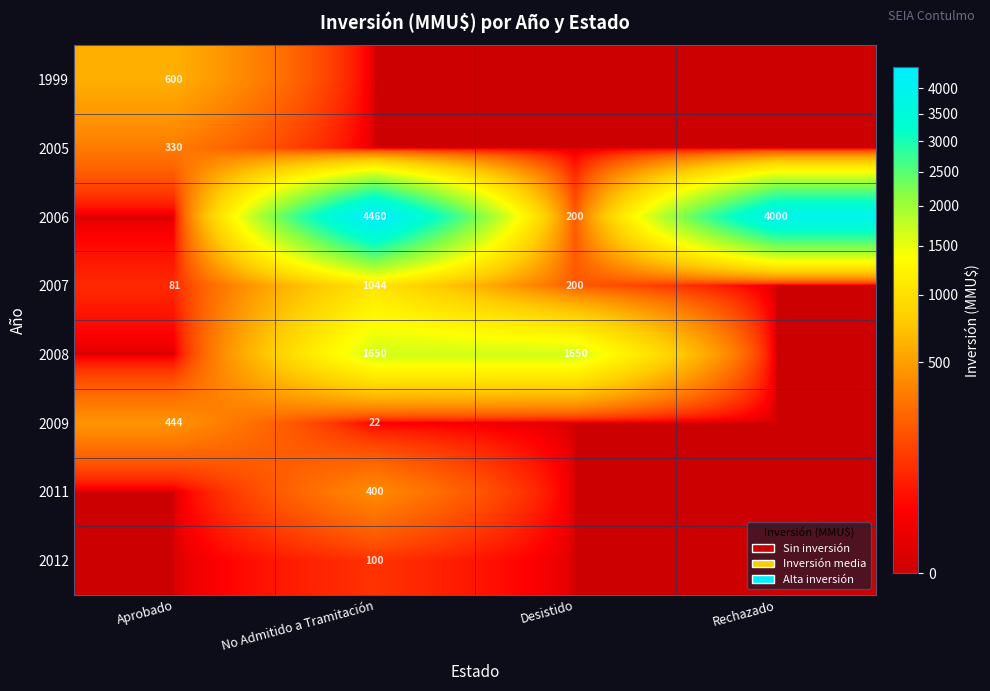

What is the total value across all series at Desistido?

2050